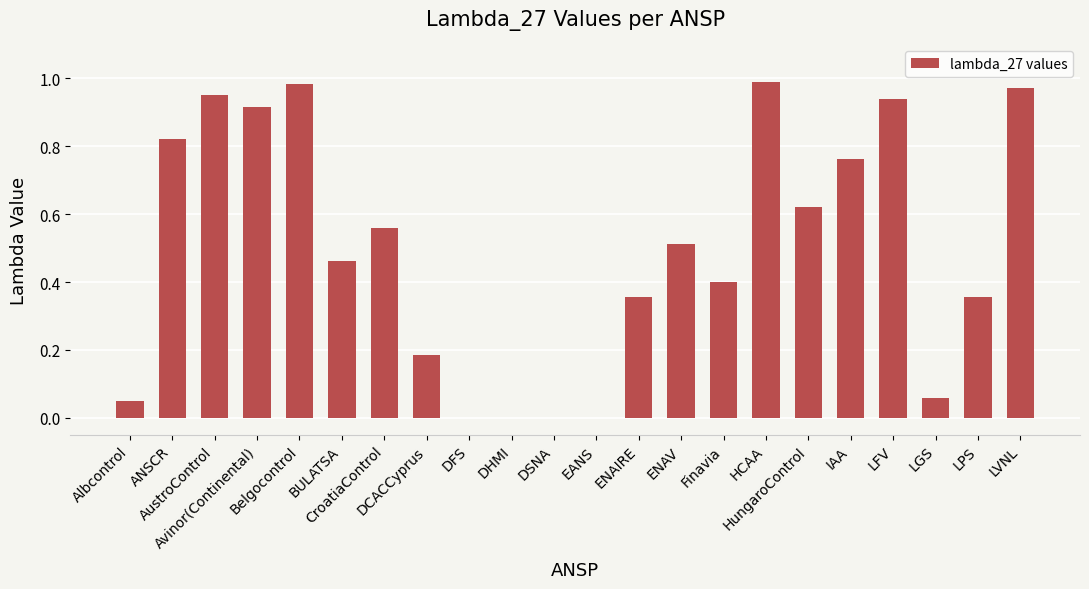

What is the change in value from CroatiaControl to LFV?

+0.4